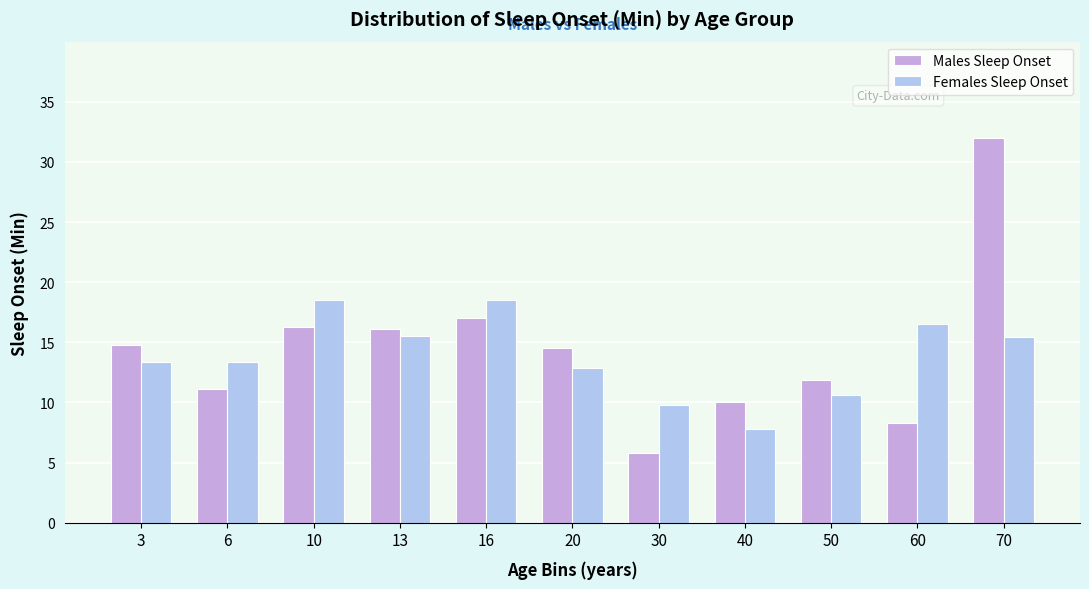

At which label does Females Sleep Onset reach its minimum?

40